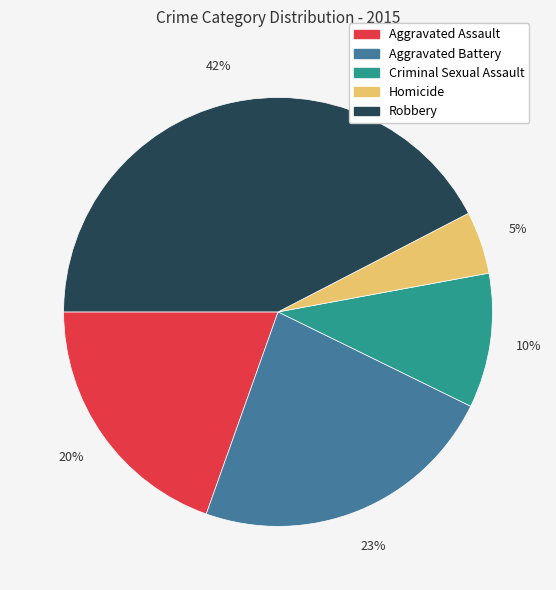

Is it true that Aggravated Assault is 6% of the pie?

False